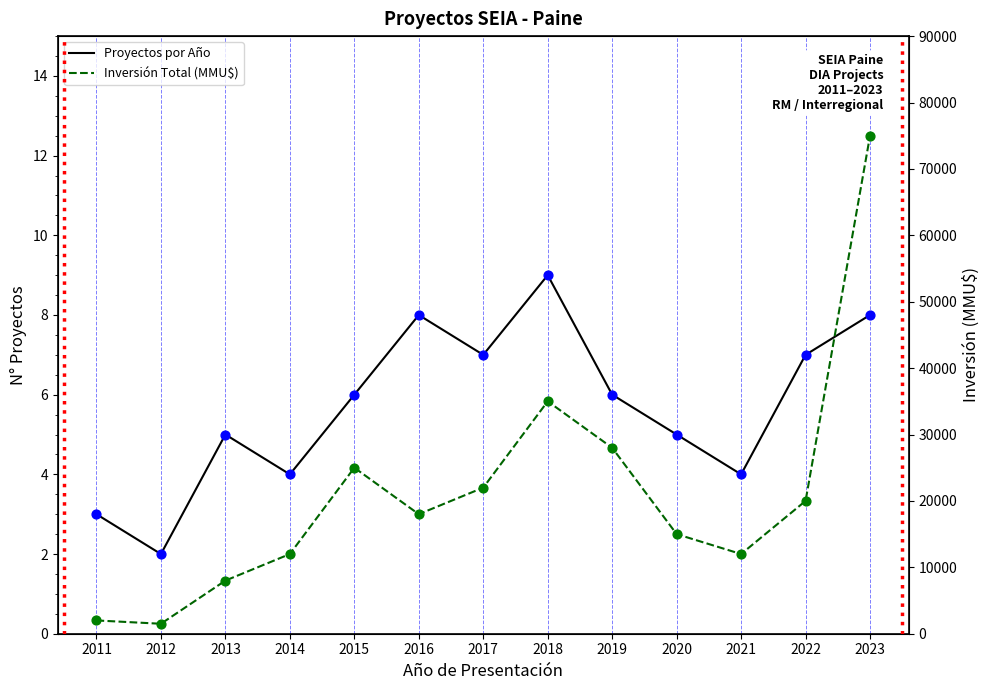

What are all the series names shown in the legend?

Proyectos por Año, Inversión Total (MMU$)